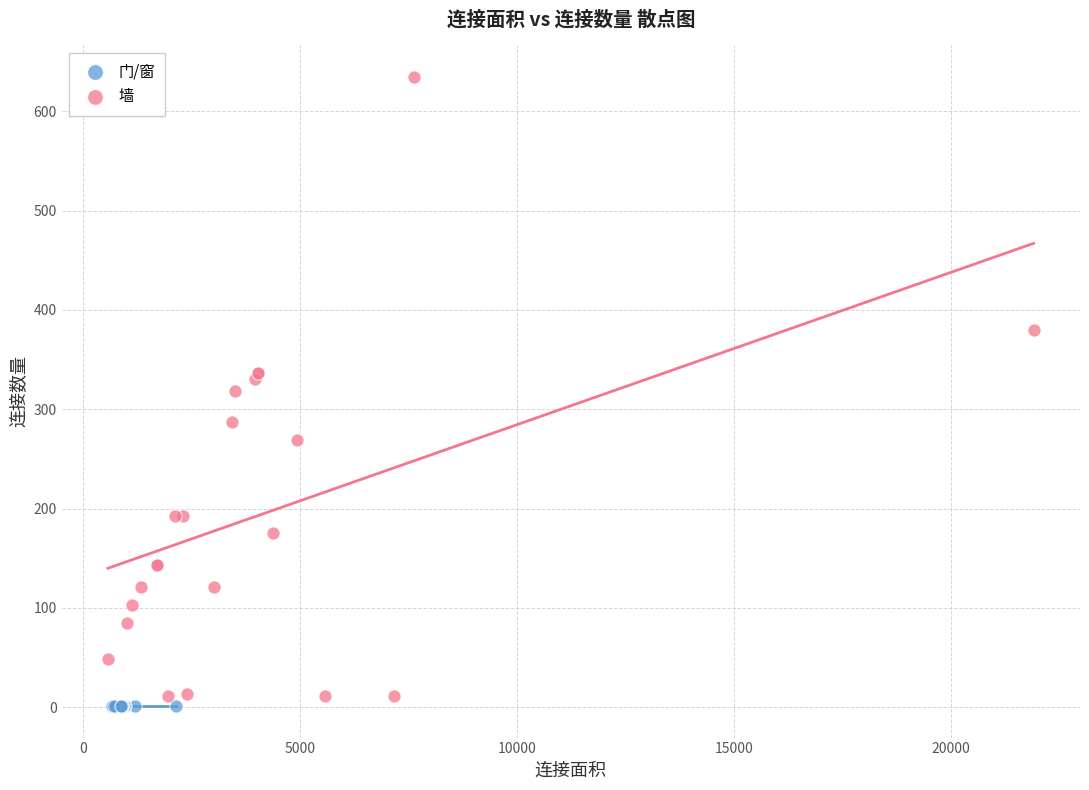

Which series contains the highest Y value?

墙